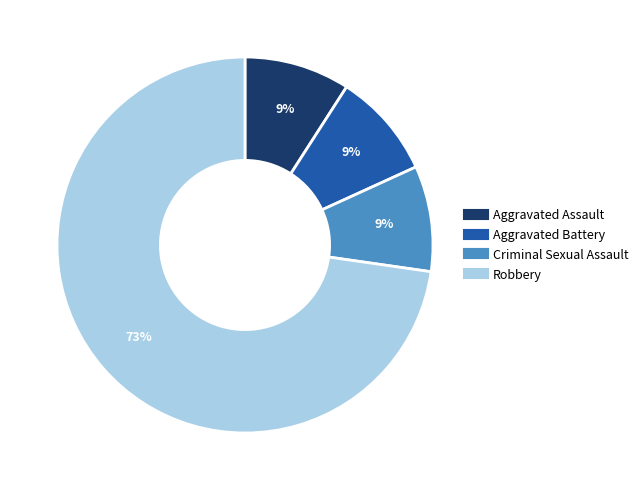

Is the sum of Aggravated Battery and Criminal Sexual Assault greater than half?

No